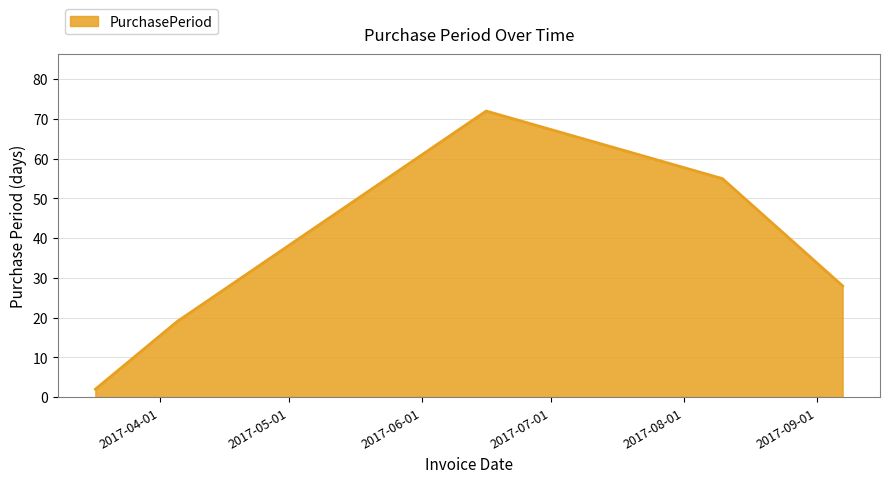

What is the maximum value shown in the chart?

72